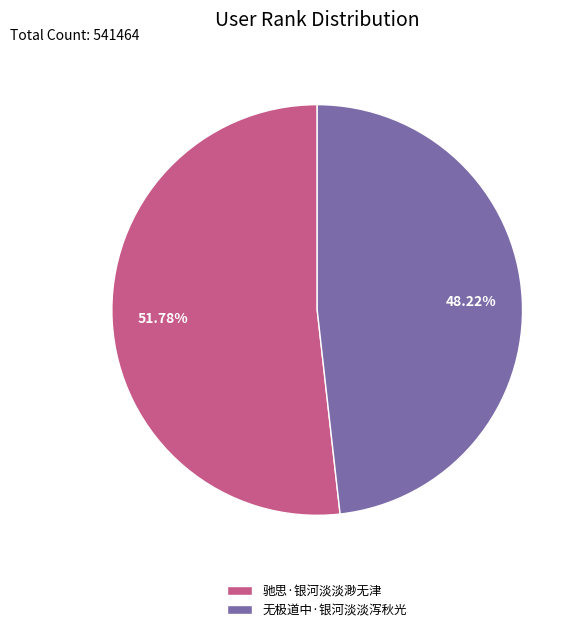

Combined, what portion of the pie is 驰思·银河淡淡渺无津 and 无极道中·银河淡淡泻秋光?

100.0%